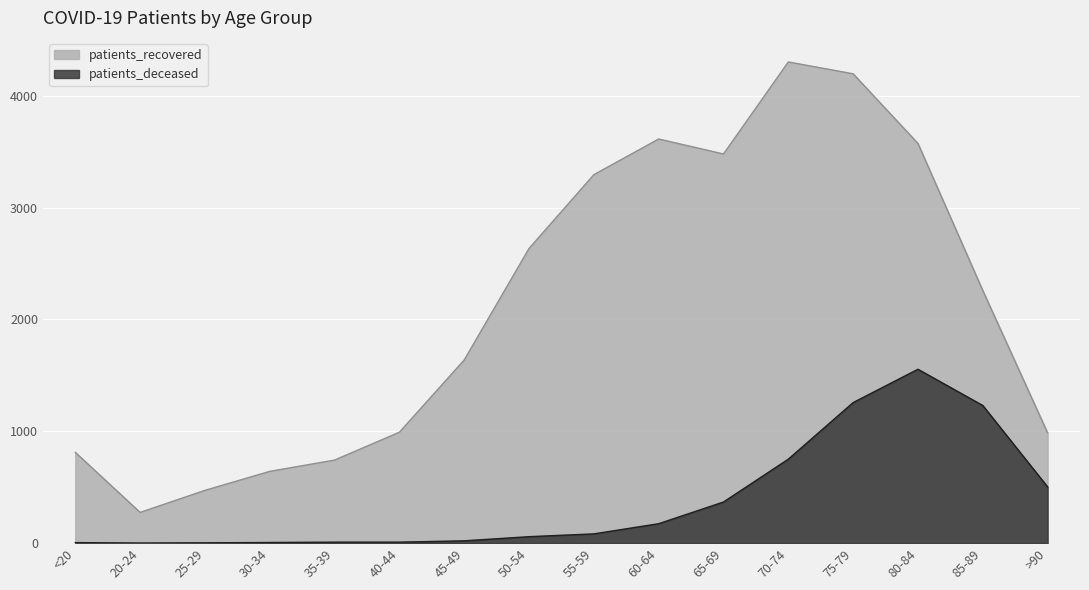

At which category is the sum across all series the highest?

75-79